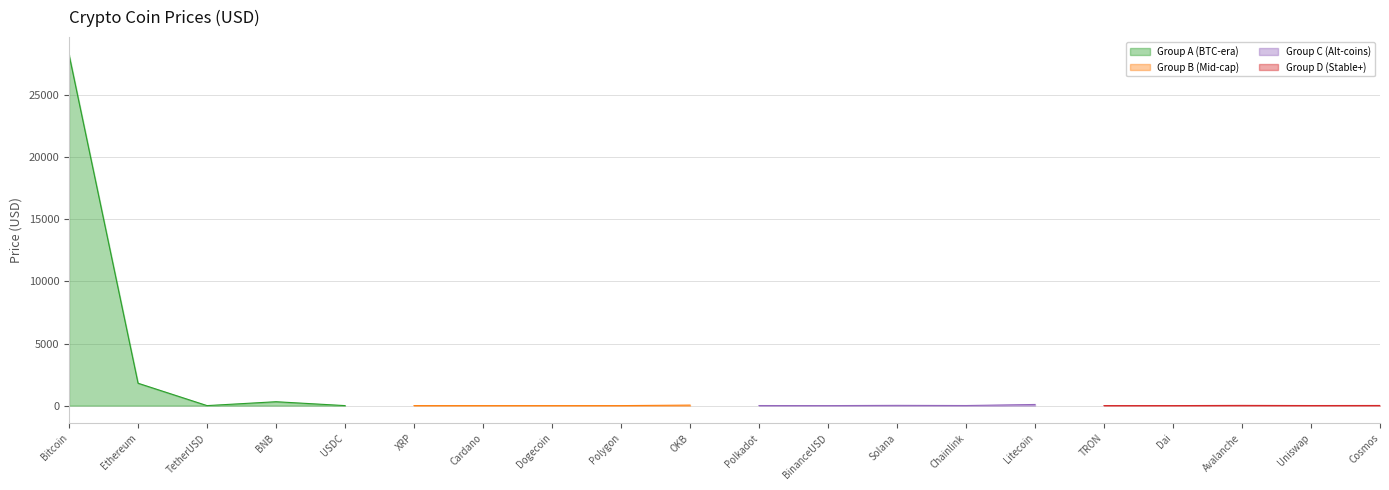

The value at Dai is 0.5. True or false?

False